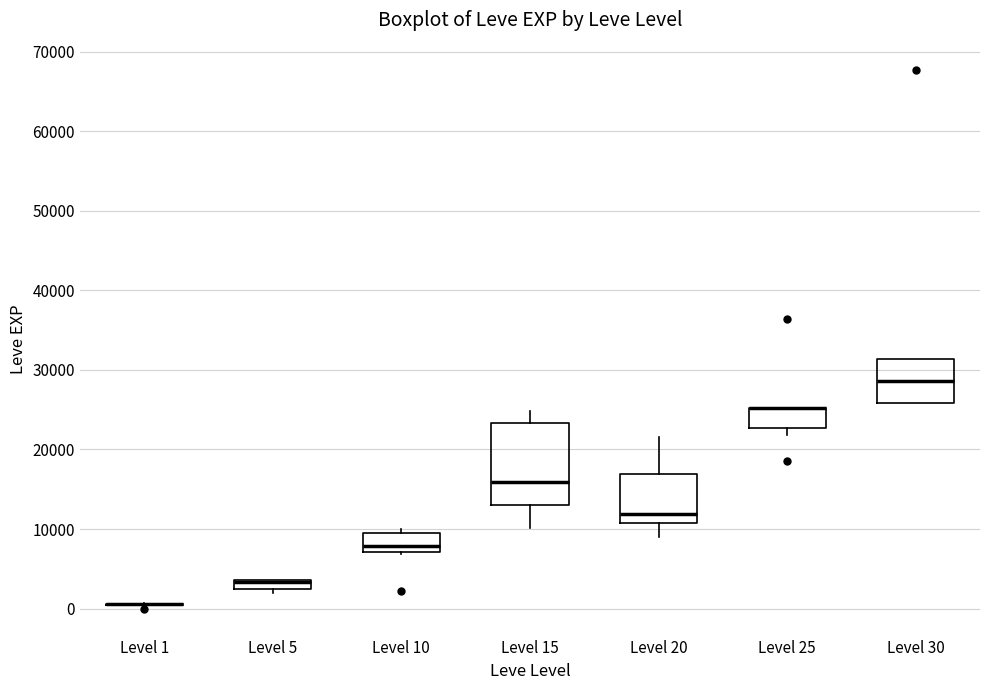

Which box is the tallest, from its lower edge to its upper edge?

Level 15